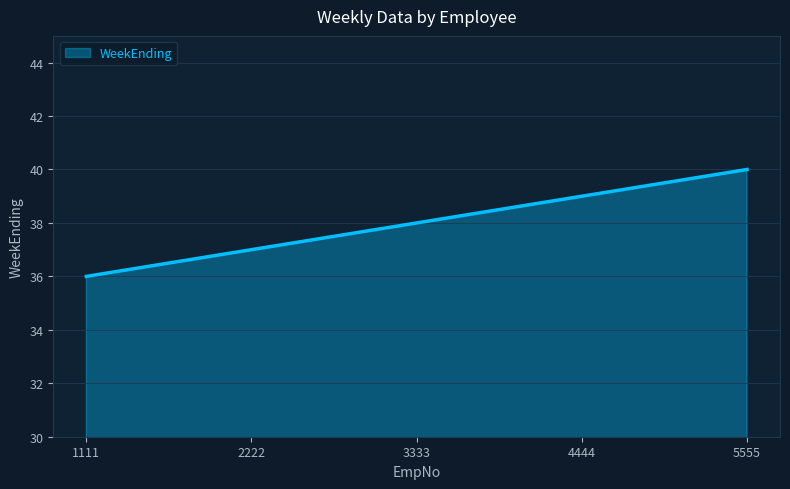

At which label is the value closest to 38?

3333